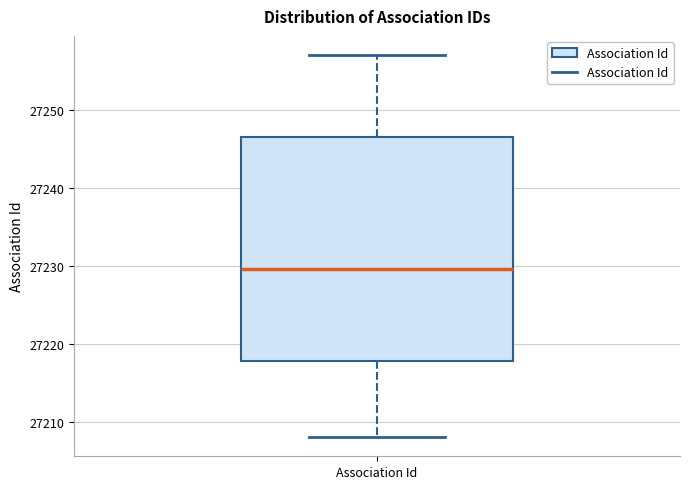

Transcribe this box plot: give where the median line is, the range the box spans, and where the two whiskers end, as read against the y-axis. The values are not printed on the chart, so give them approximately, as read against the axis.

median 27230, box 27218 to 27247, whiskers 27208 to 27257